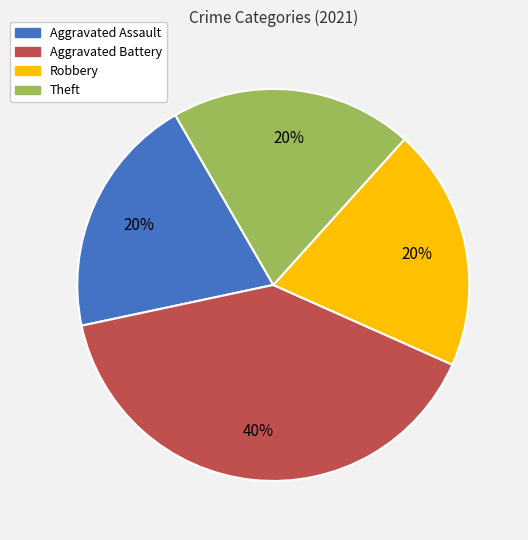

Is there any slice that represents more than half of the pie?

No